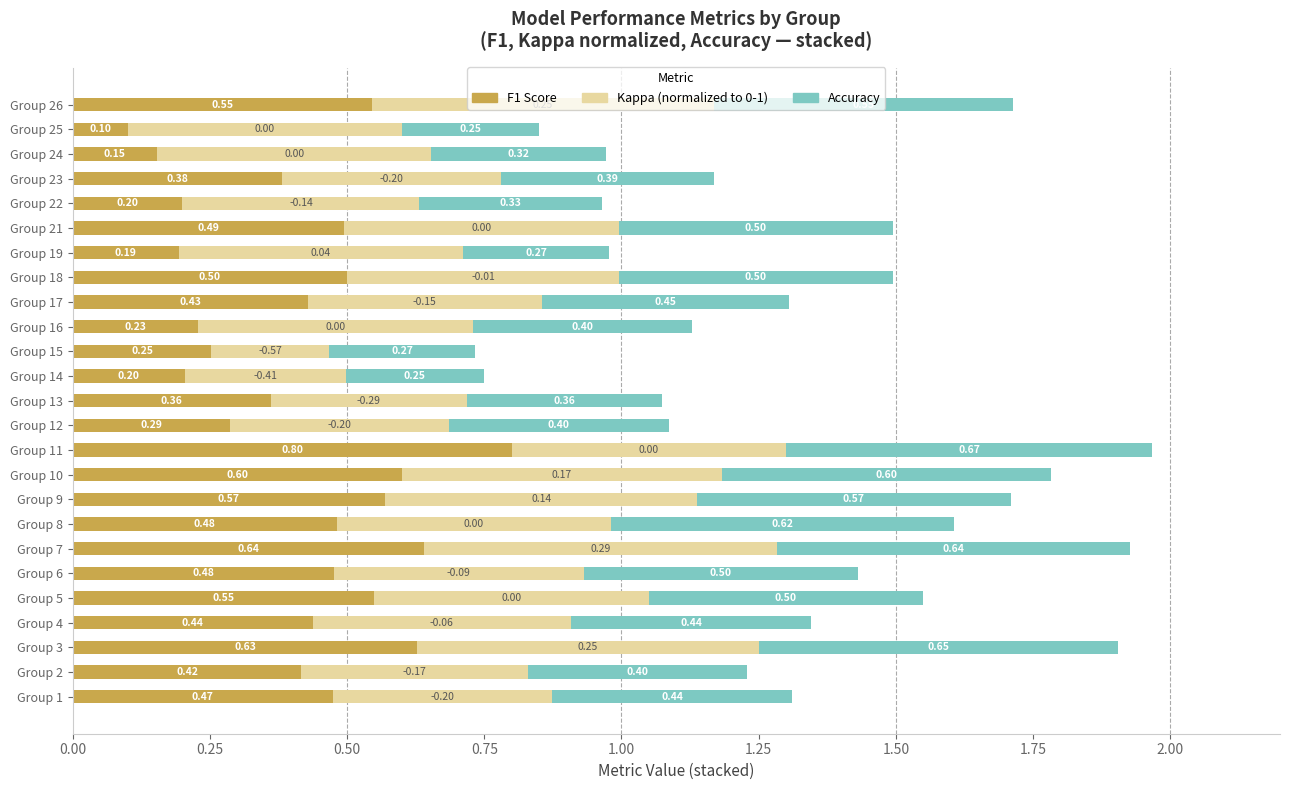

At which category is the sum across all series the highest?

Group 11